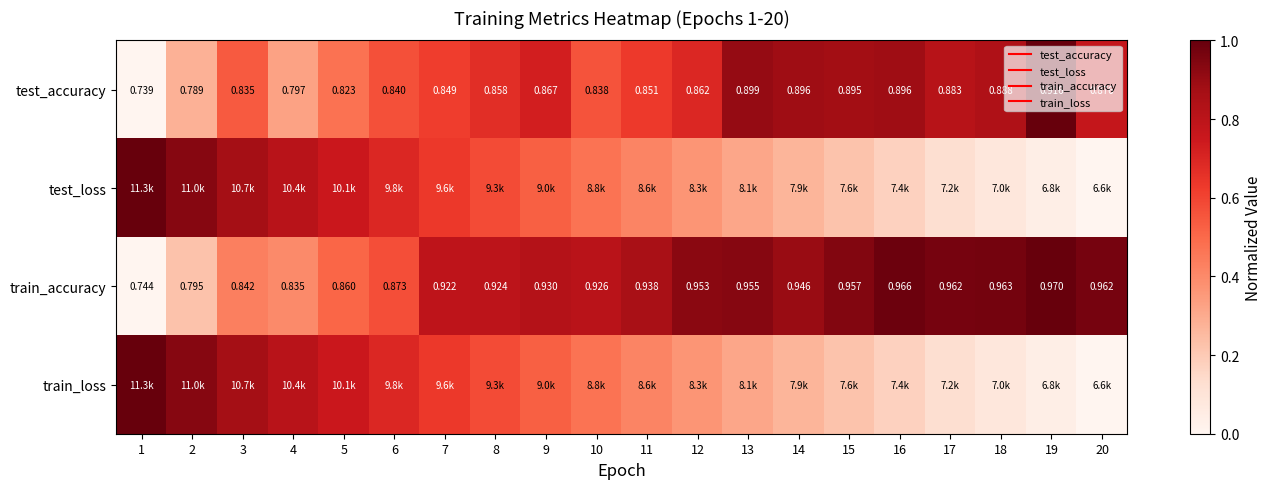

What is the difference between the test_loss values at 3 and 7?

0.2